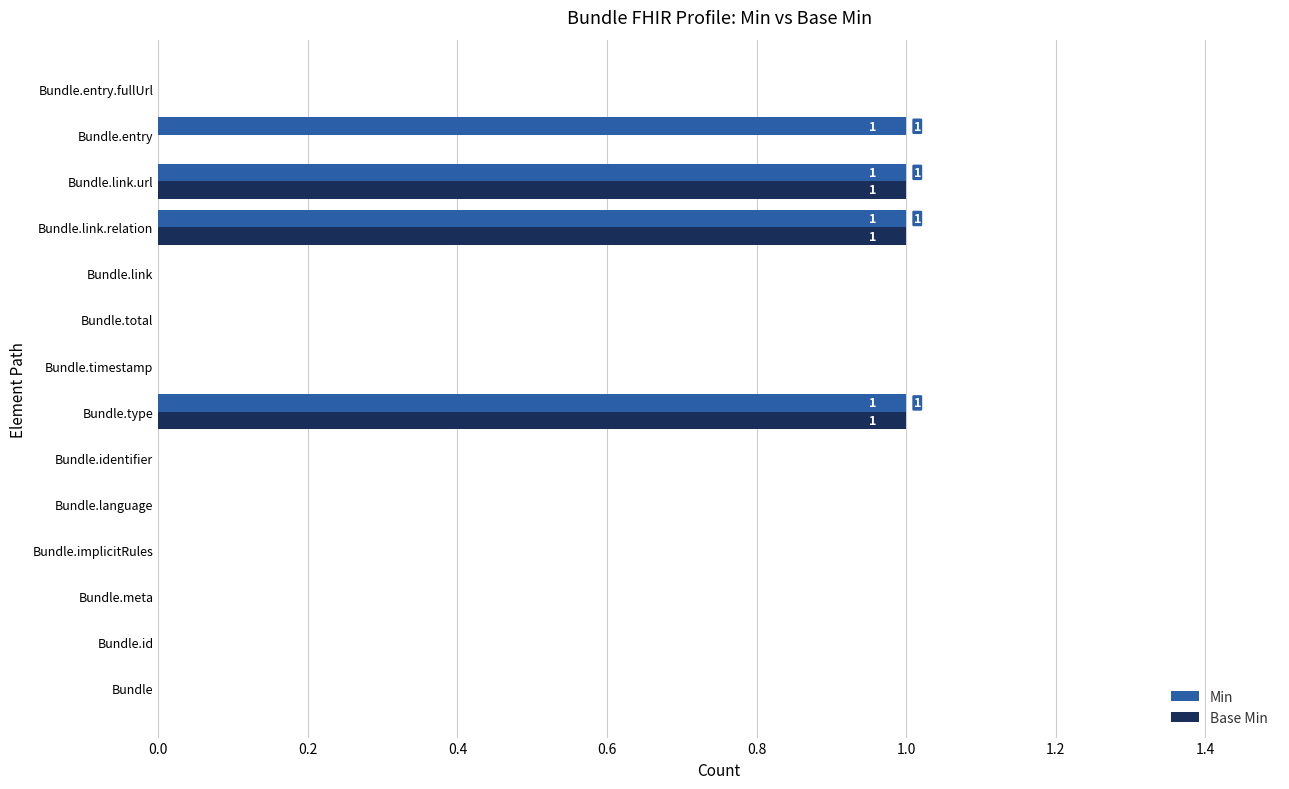

True or false: Min has a value of 0 at Bundle.entry.

False